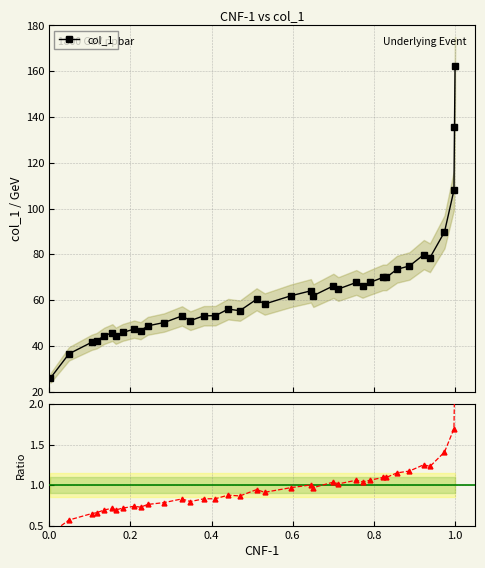

How many interior local valleys does the col_1 series have?

9